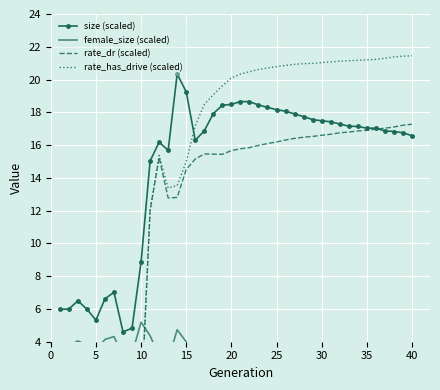

True or false: size (scaled) has more than 1 points higher than both neighbors.

True